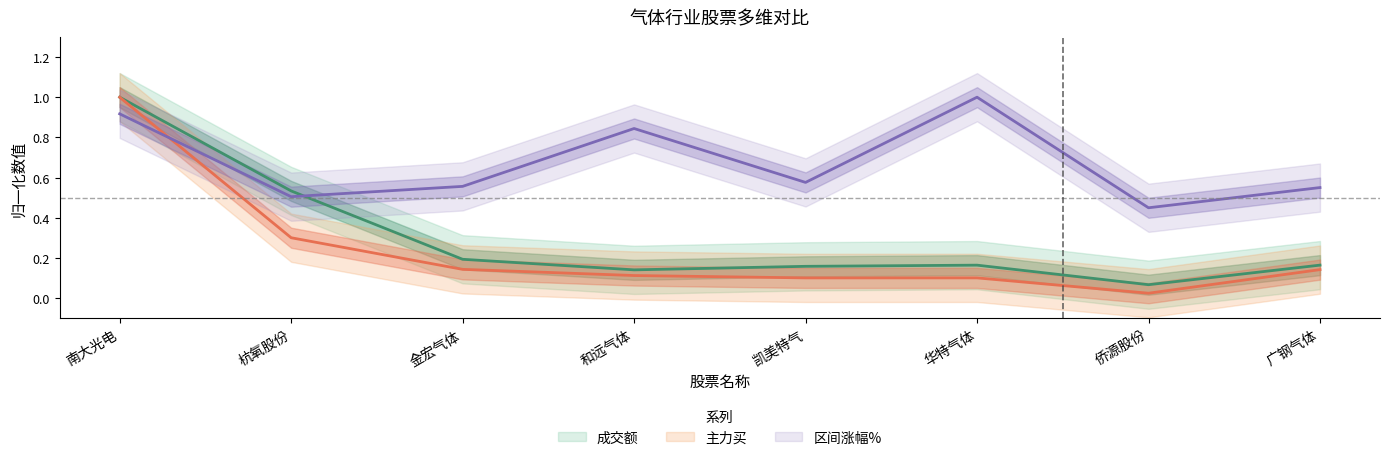

True or false: 主力买 and 区间涨幅% cross at least once.

True